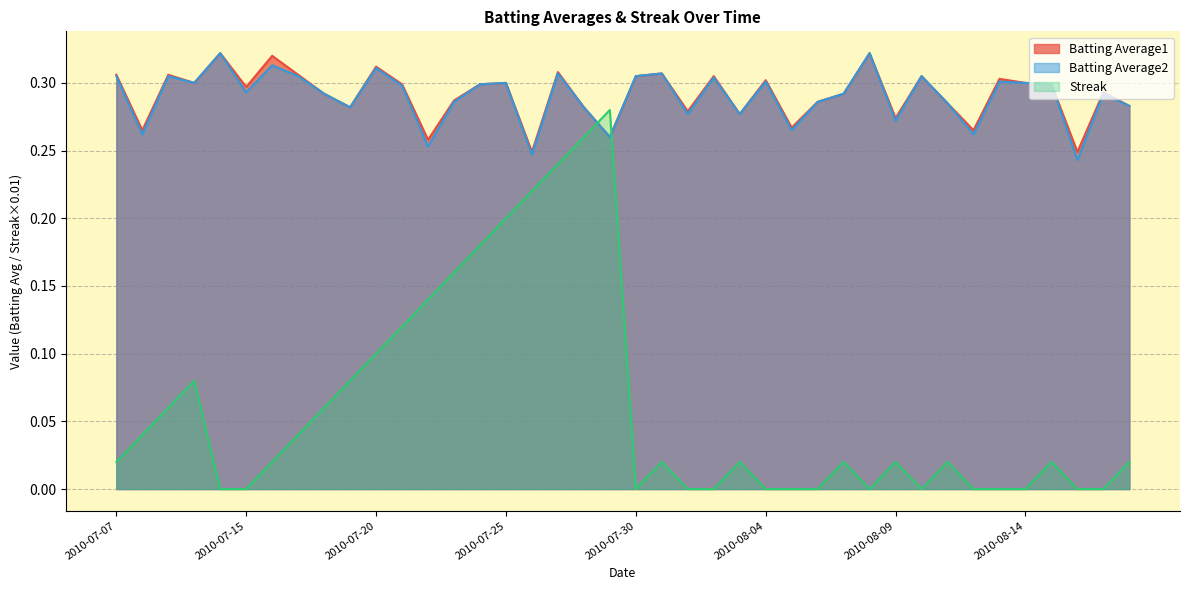

At which category does the chart reach its minimum across all series?

2010-07-11